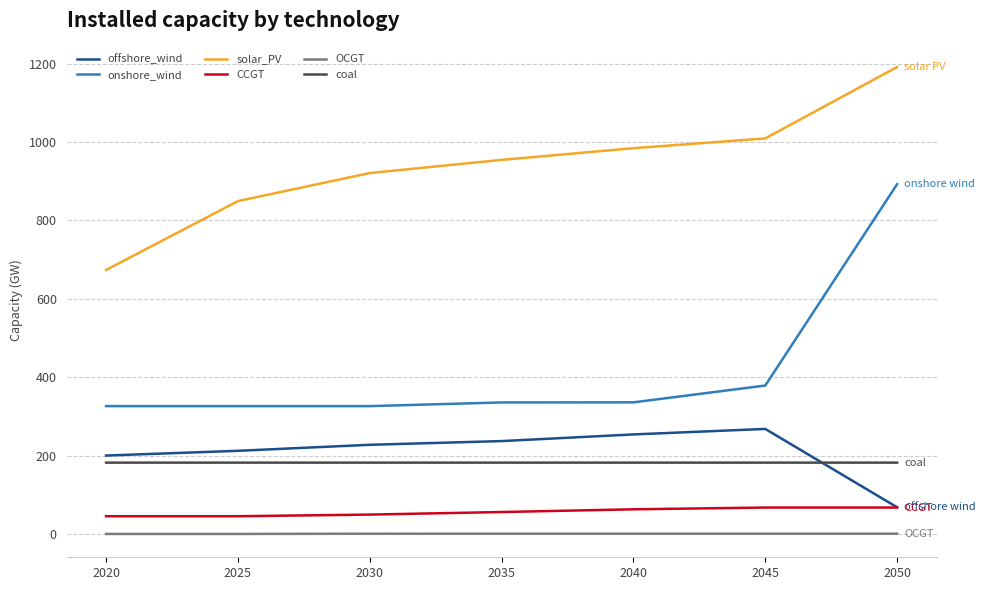

The value of CCGT at 2040 is 62.8. True or false?

True